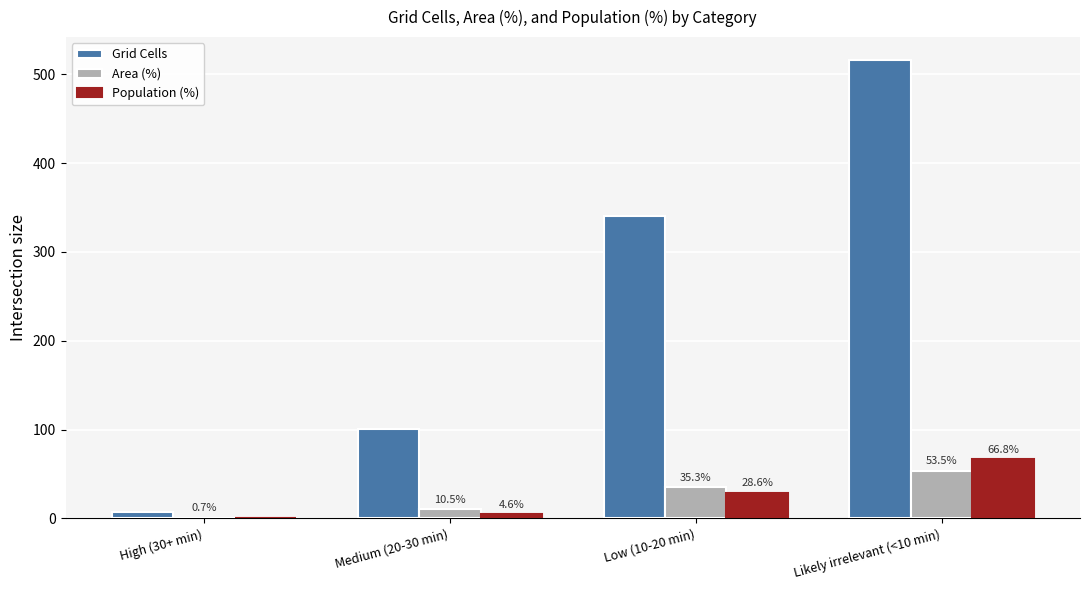

What are all the series names shown in the legend?

Grid Cells, Area (%), Population (%)